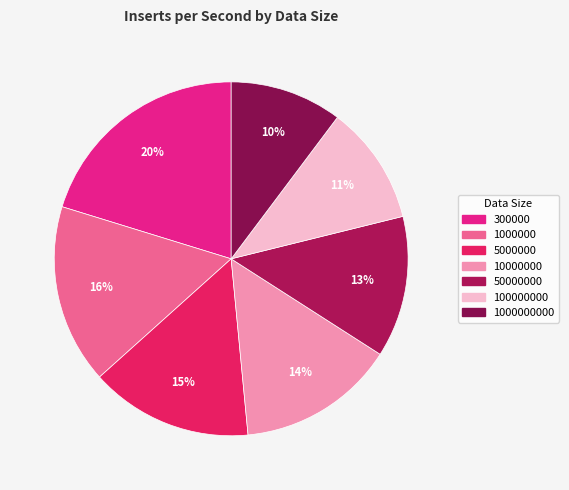

Count the number of slices in the pie.

7